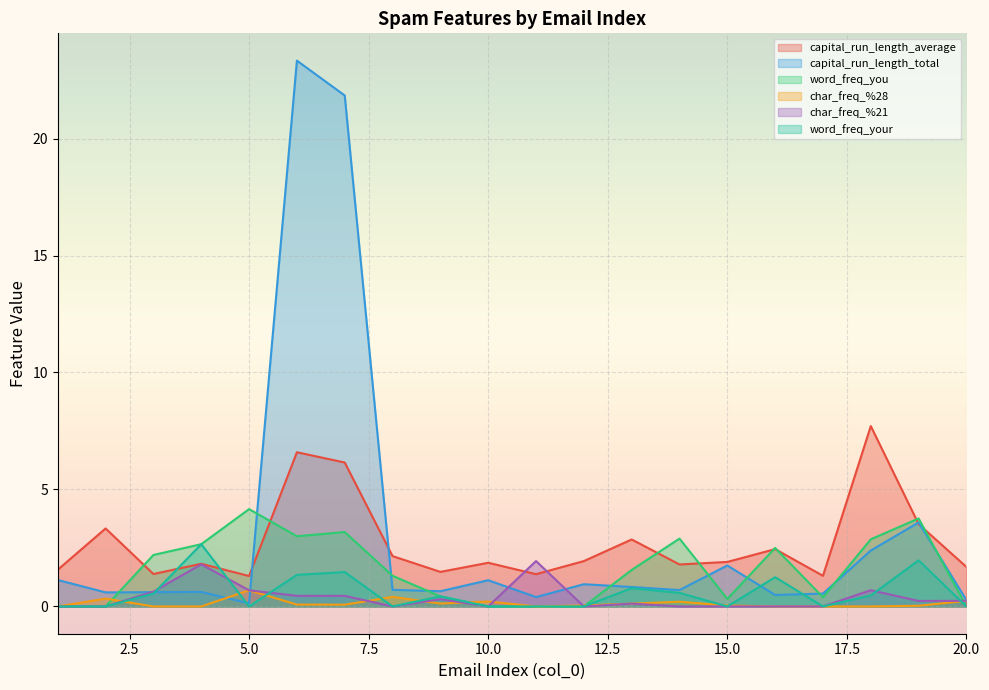

True or false: word_freq_you has more than 1 interior local peaks.

True